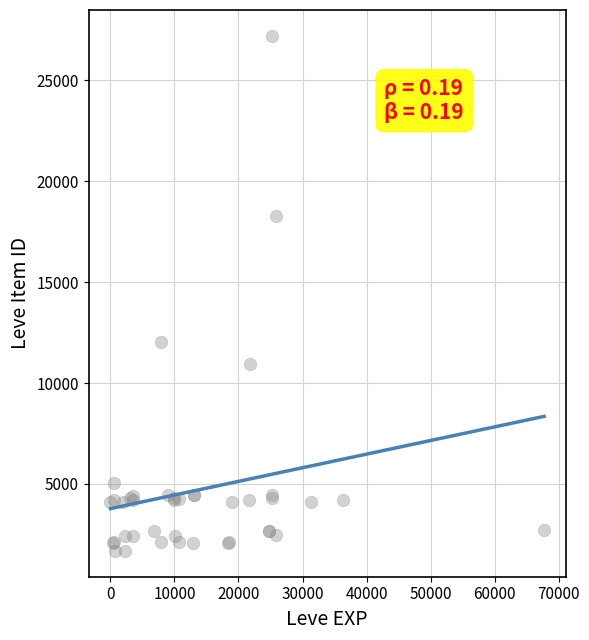

What Y value in the scatter plot is closest to 14448?

12018